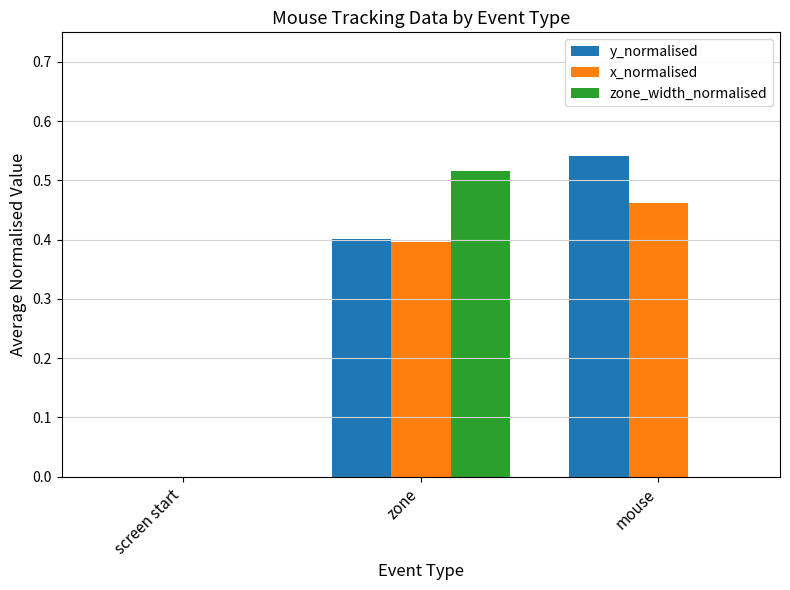

Which series changed the most between zone and mouse?

zone_width_normalised